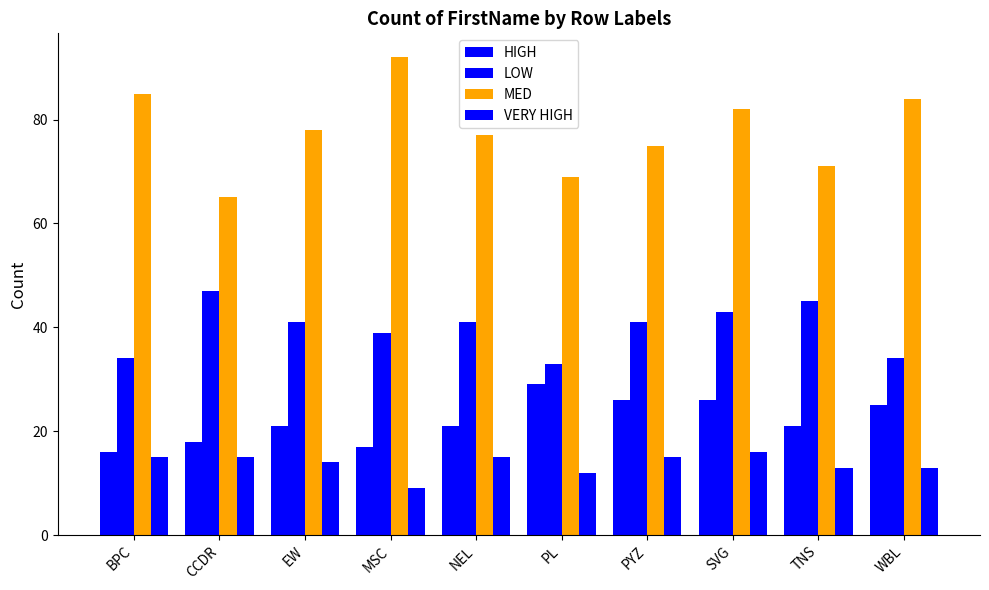

How many bars are there in each group?

4